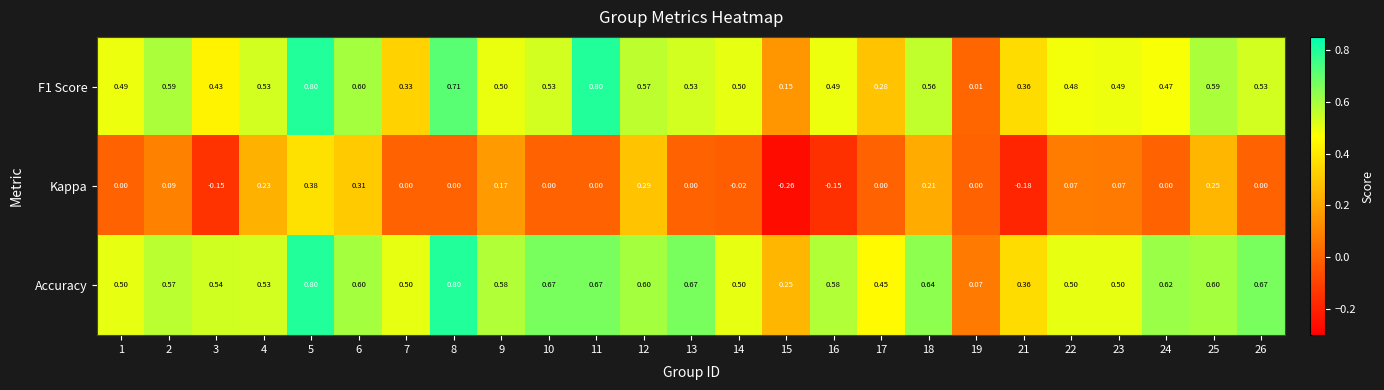

Is the value of Kappa at 16 greater than the value of F1 Score at 4?

No